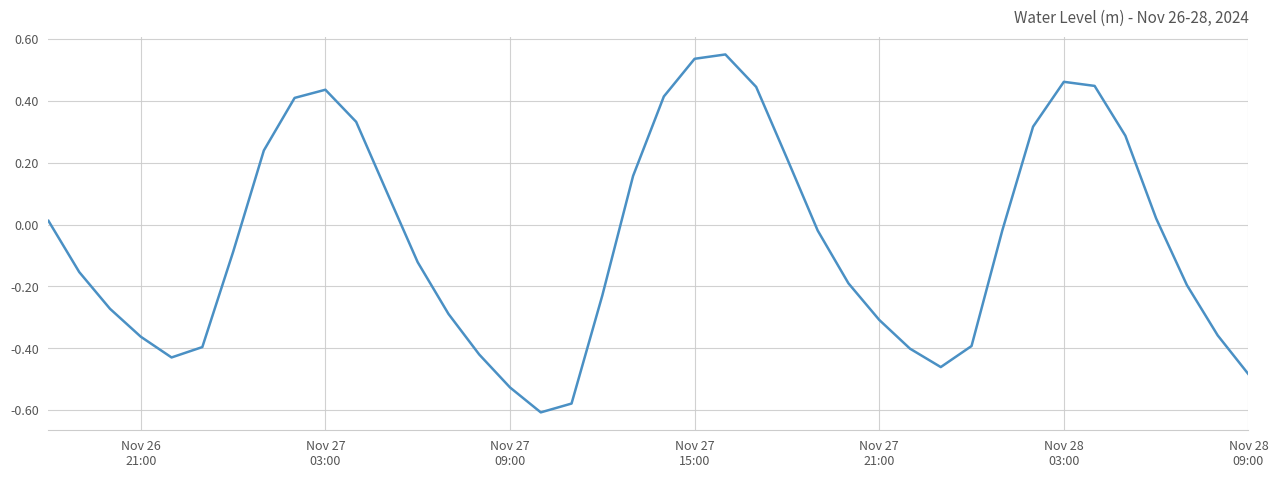

How many lines are shown in the chart?

1